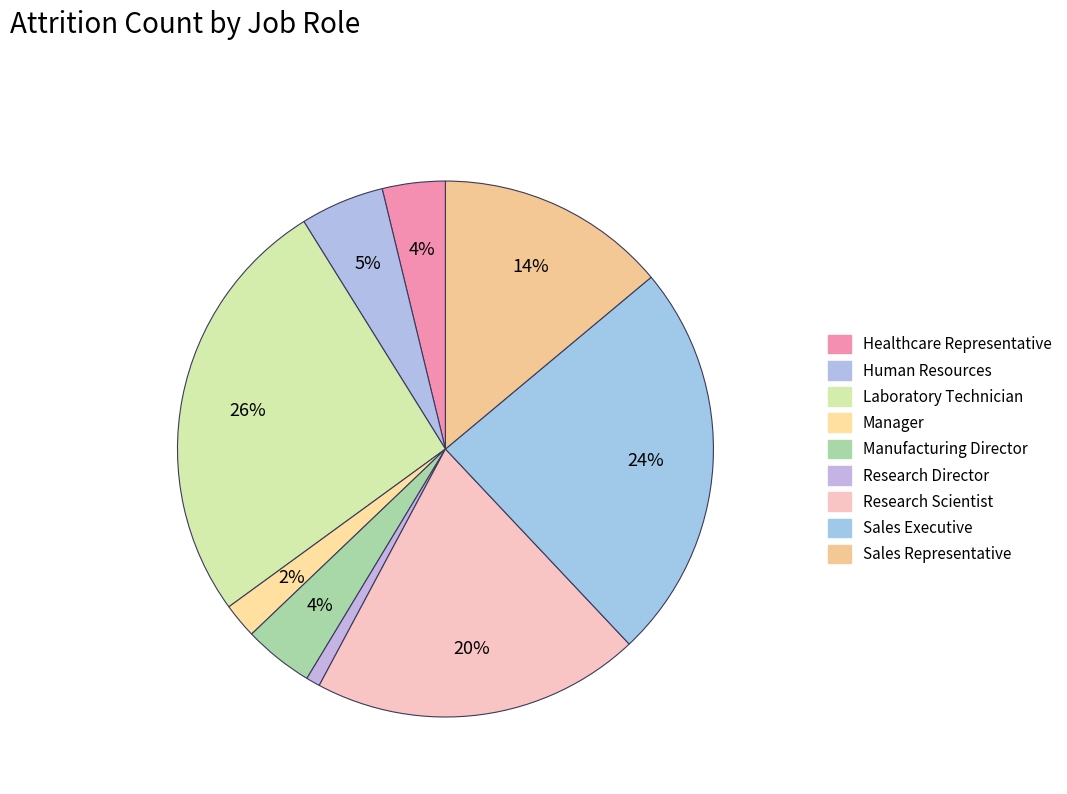

Is the sum of Healthcare Representative and Sales Executive greater than half?

No